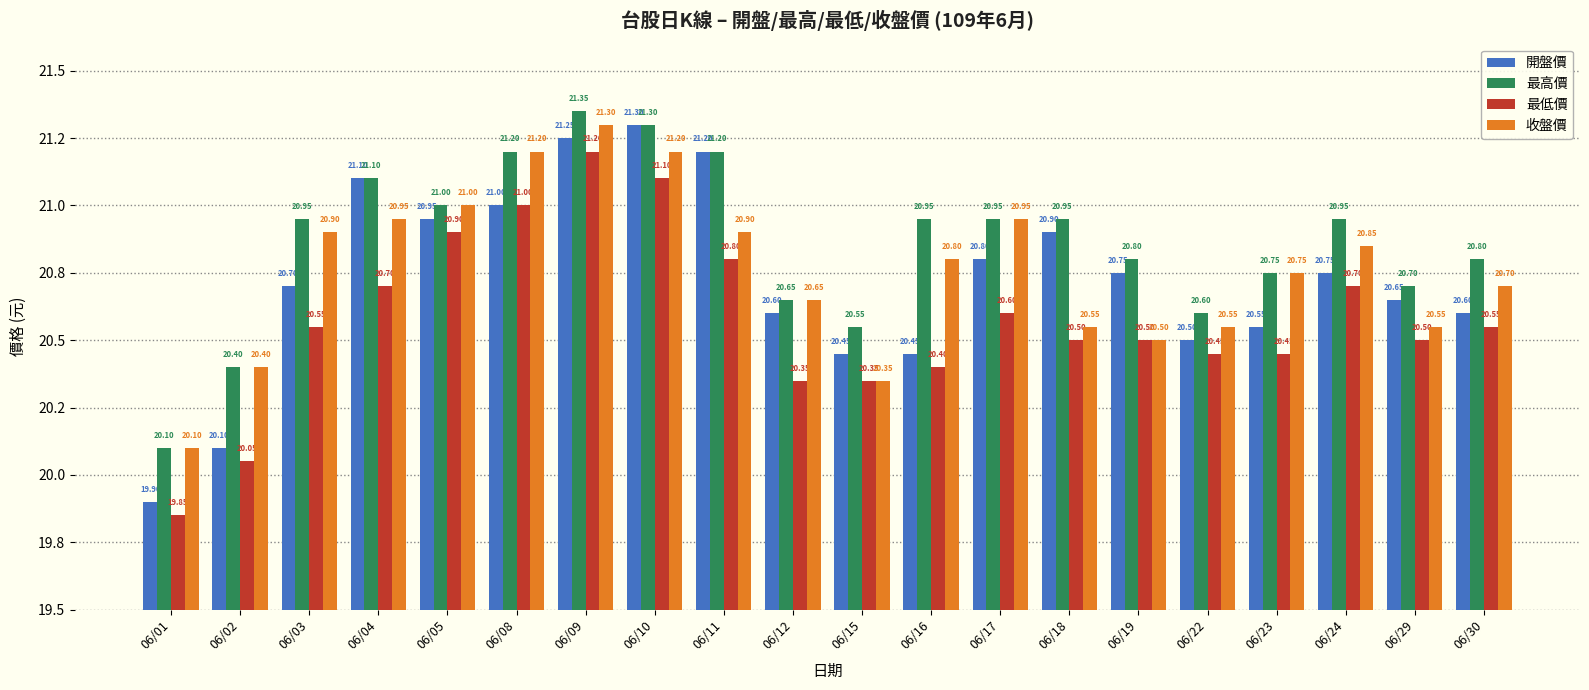

What value does the 最高價 series have at 06/22?

20.6